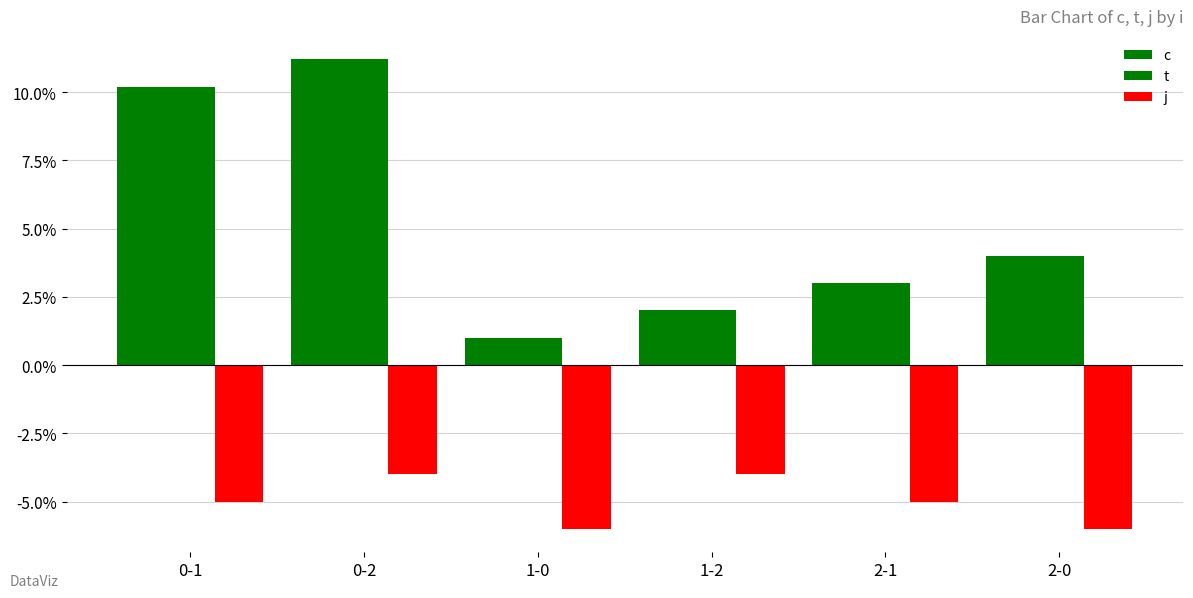

Which has a higher value, 1 or 2?

2